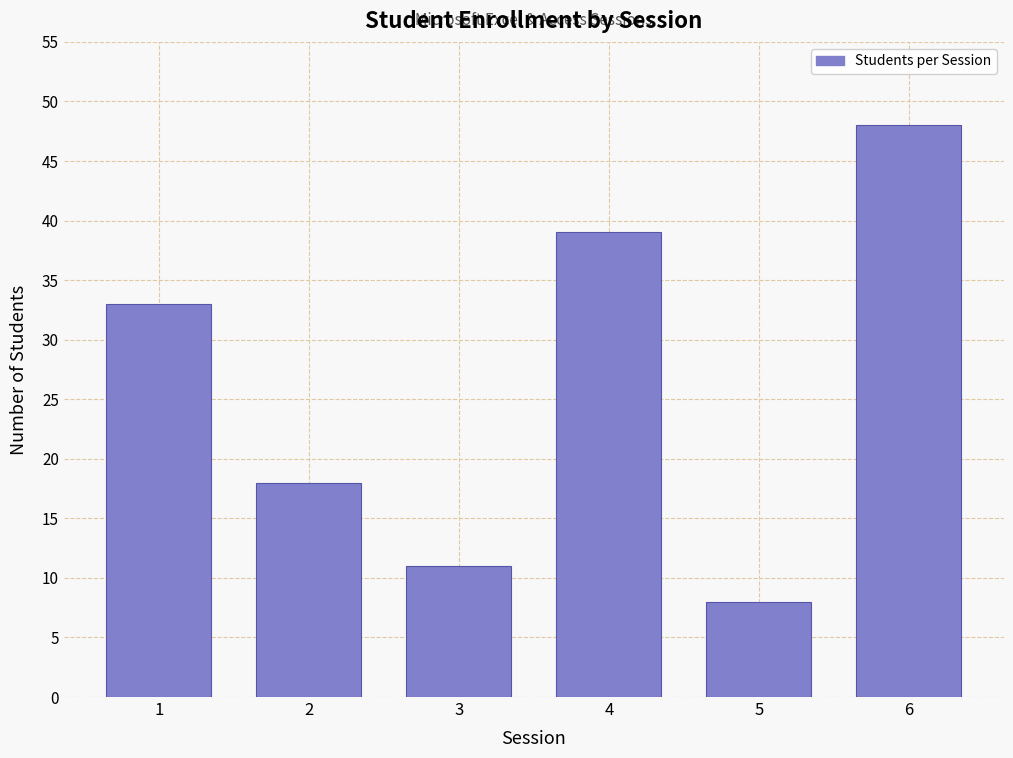

Reading left to right, transcribe all the data shown in this chart.

33	18	11	39	8	48